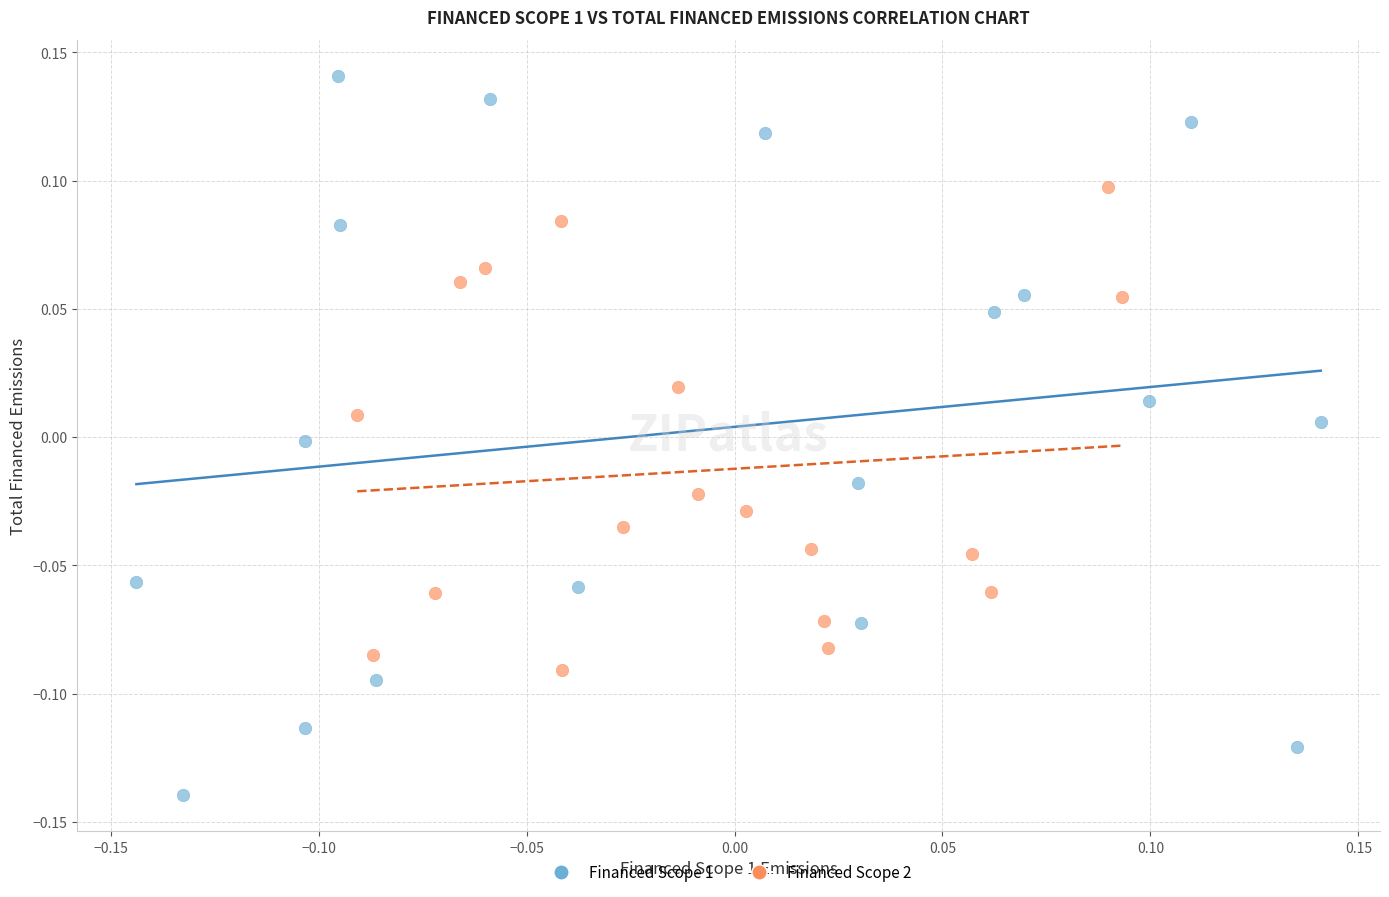

What are all the series names shown in the legend?

Financed Scope 1, Financed Scope 2